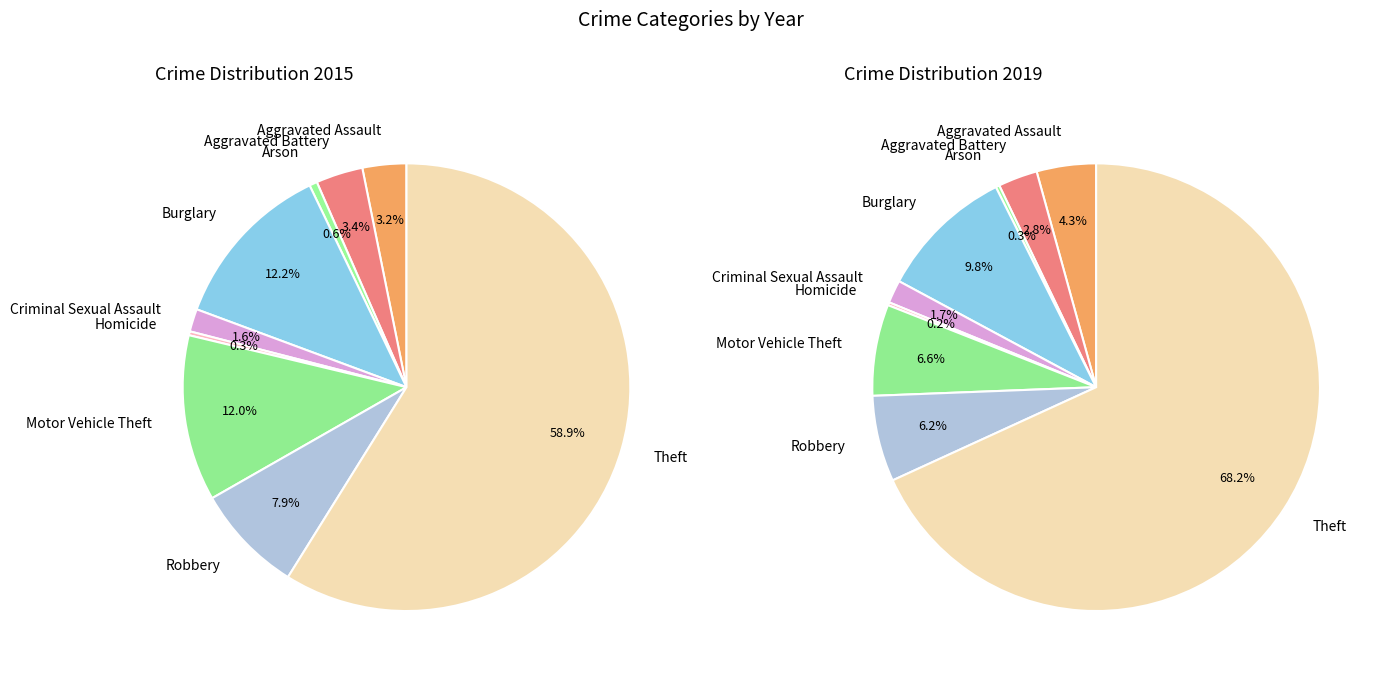

To the nearest percent, what percentage of the pie is 6?

7%